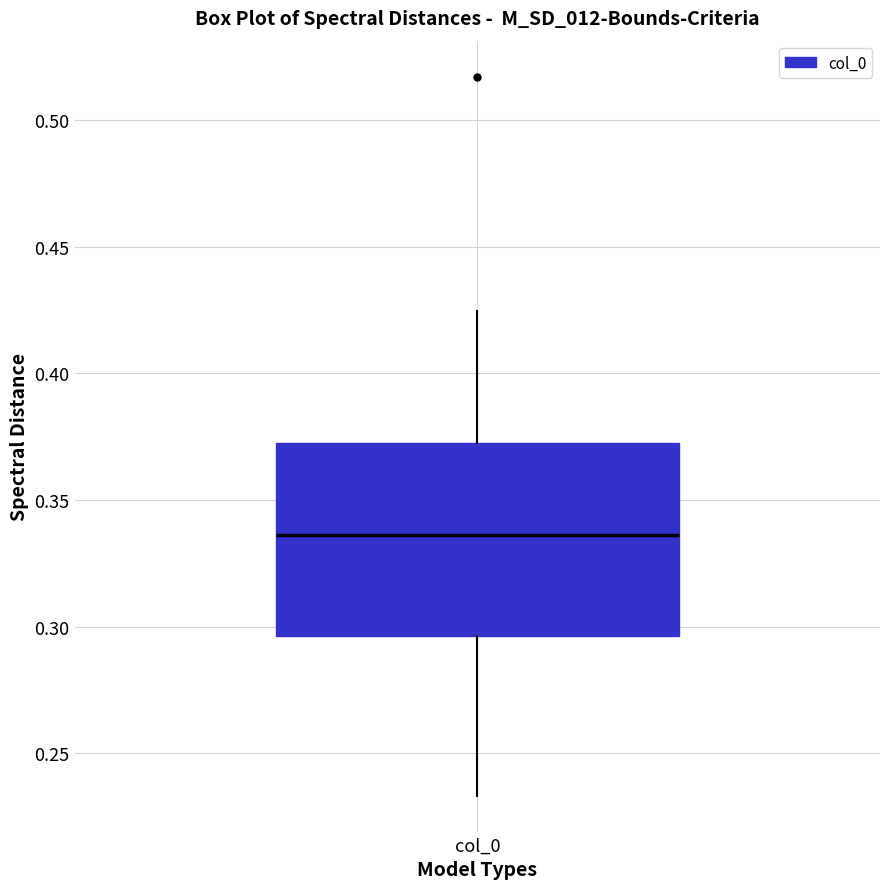

Transcribe this box plot: give where the median line is, the range the box spans, and where the two whiskers end, as read against the y-axis. The values are not printed on the chart, so give them approximately, as read against the axis.

median 0.335, box 0.295 to 0.370, whiskers 0.235 to 0.425